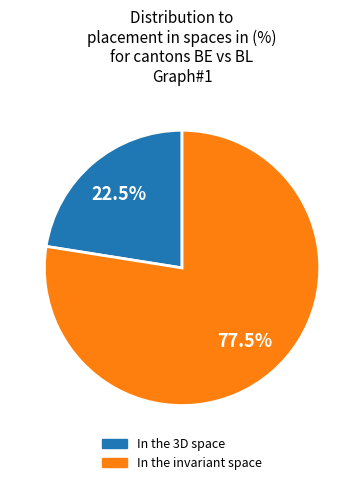

How many slices are in this pie chart?

2